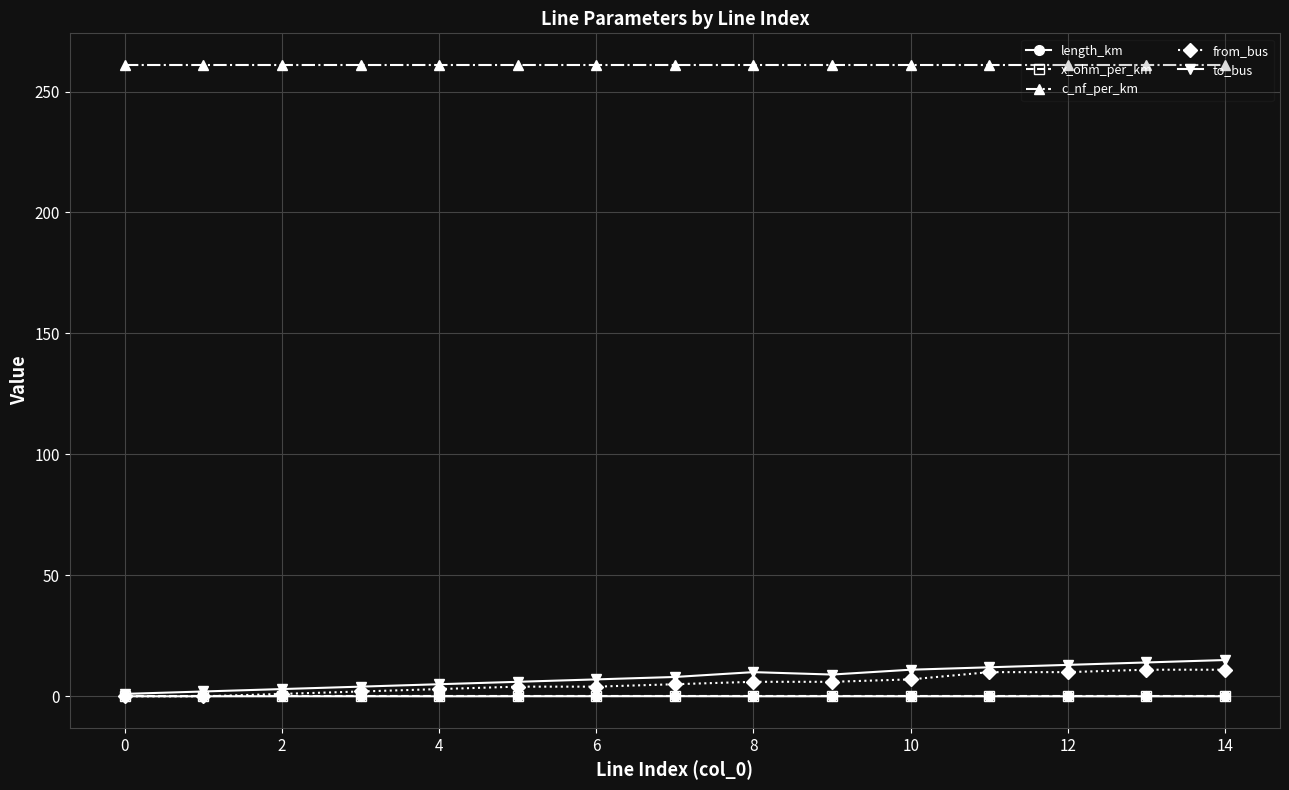

What is the value of the c_nf_per_km point at the 1st from the left?

261.0